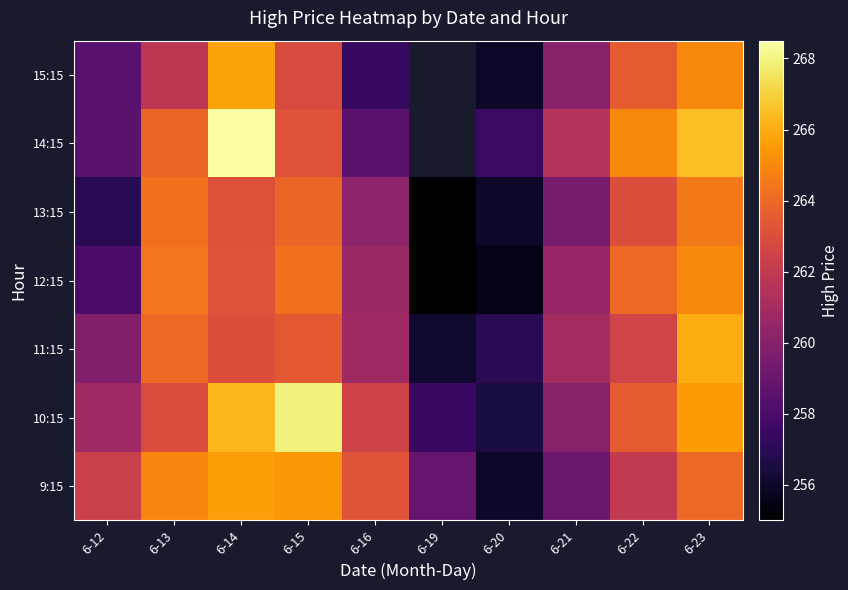

List the labels in order of 15:15 value, largest first.

6-14, 6-23, 6-22, 6-15, 6-13, 6-21, 6-12, 6-16, 6-19, 6-20